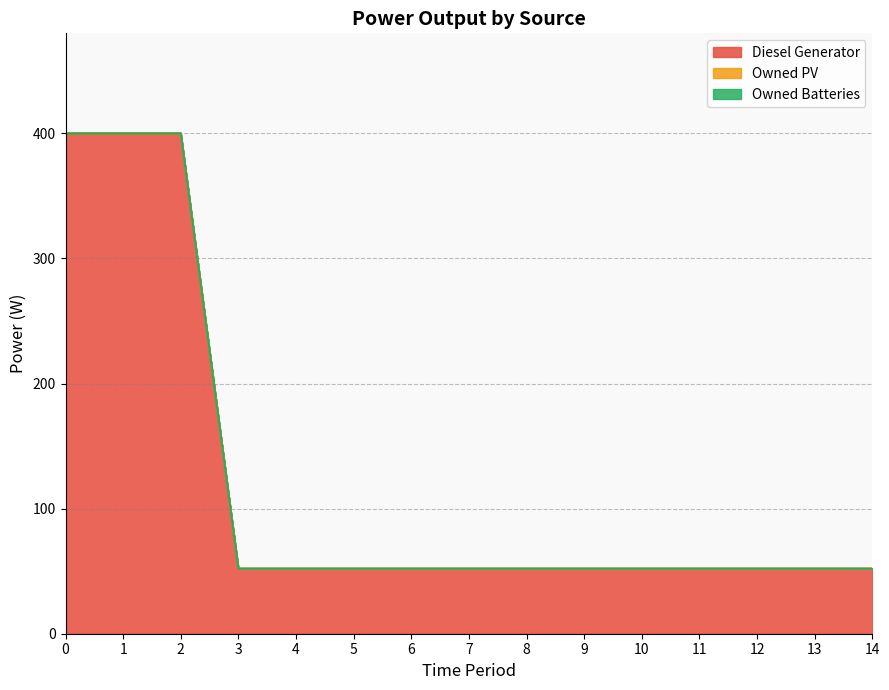

Rank the series by their maximum value, from highest to lowest.

Diesel Generator, Owned PV, Owned Batteries